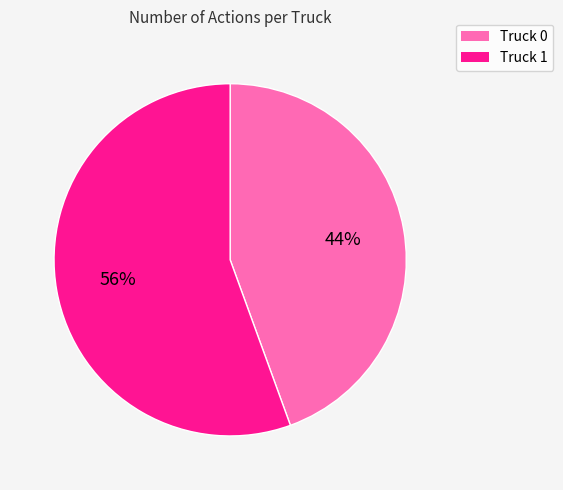

Which slice is the smallest?

Truck 0